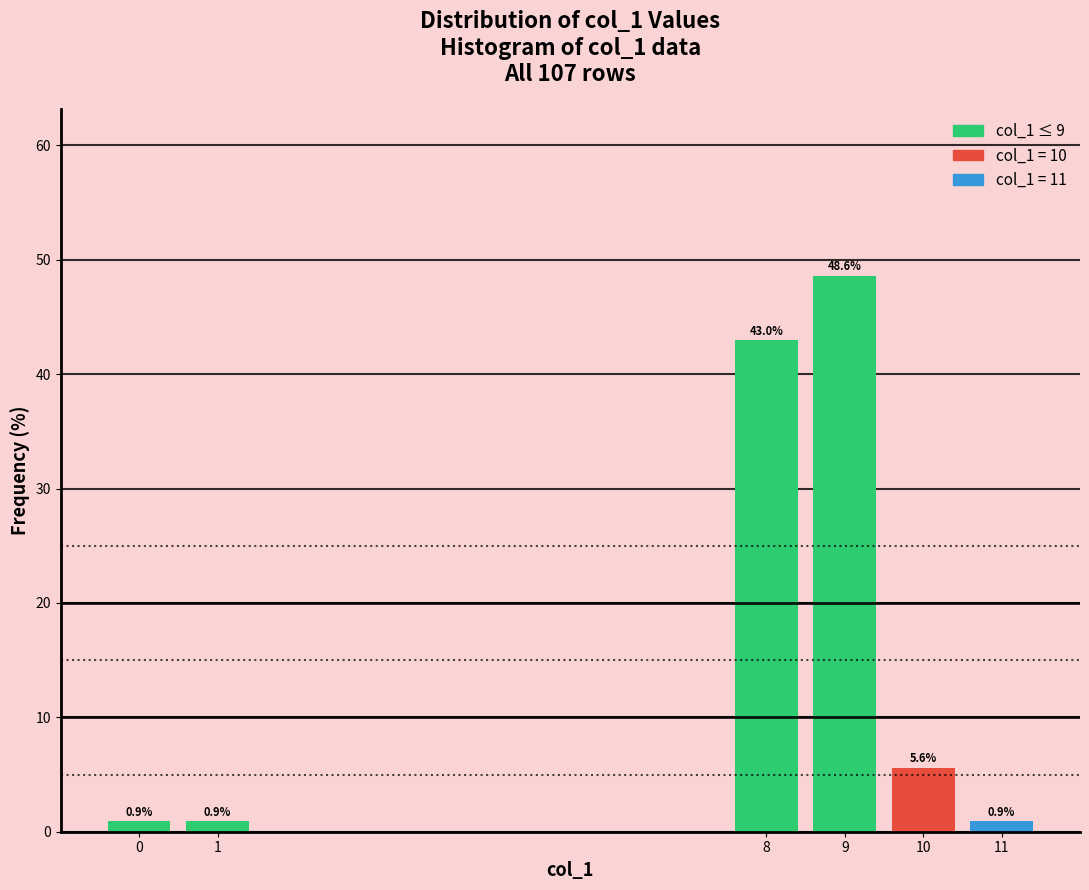

Reading left to right, what are all the values shown in this chart?

0=0.9	1=0.9	8=43.0	9=48.6	10=5.6	11=0.9